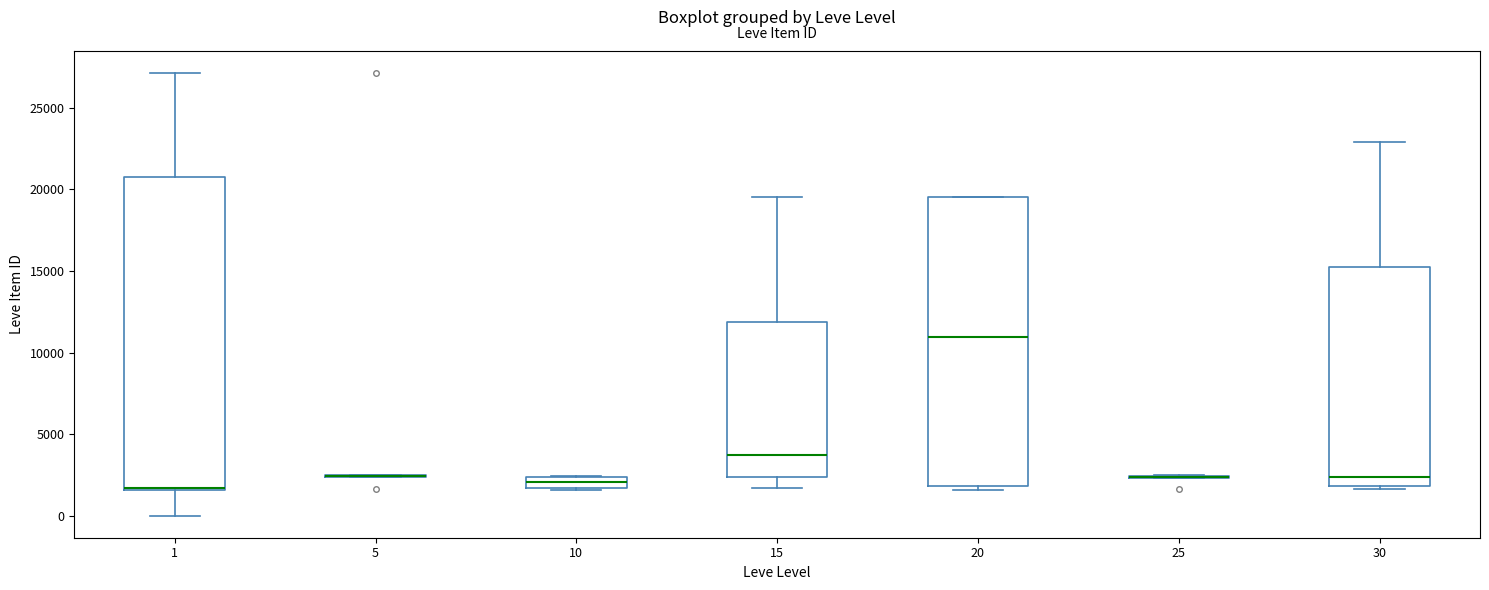

Which box is the tallest, from its lower edge to its upper edge?

1